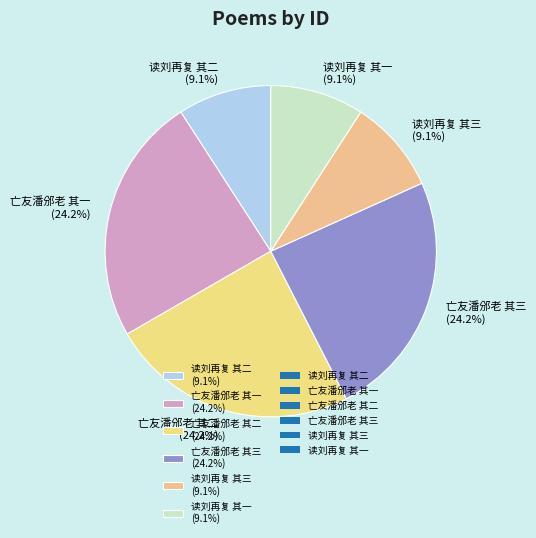

Count the number of slices in the pie.

6